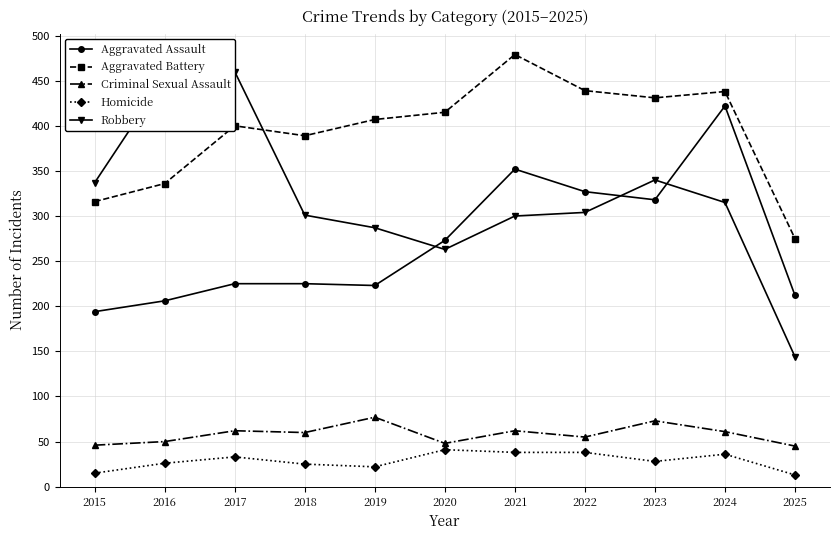

Which series changed the most between 2021 and 2023?

Aggravated Battery